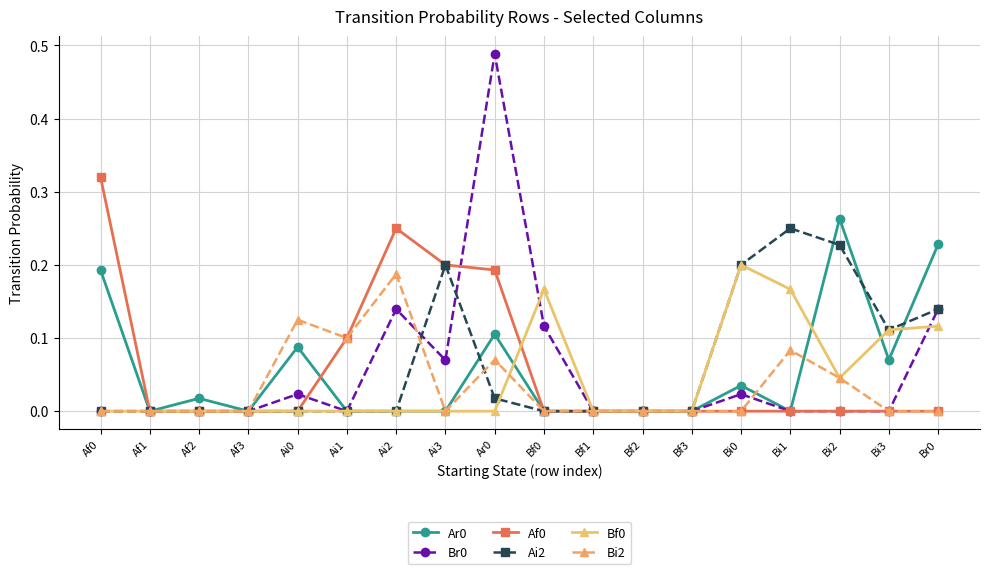

How many distinct data groups are displayed?

6